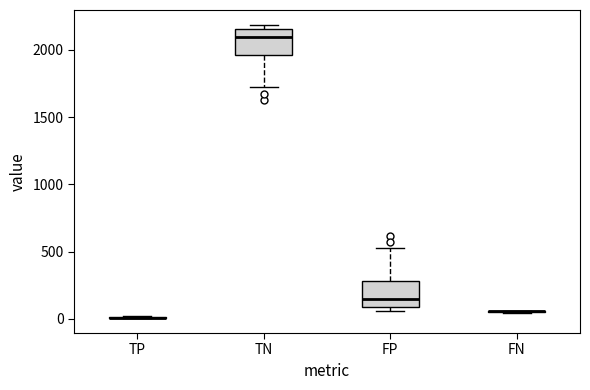

Reading left to right, read every box against the y-axis: the position of its median line, the range the box covers, and the ends of its whiskers. The values are not printed on the chart, so give them approximately, as read against the axis.

TP: box collapsed to a line at 0, whiskers 0 to 0
TN: median 2100, box 1950 to 2150, whiskers 1700 to 2200
FP: median 150, box 100 to 300, whiskers 50 to 550
FN: box collapsed to a line at 50, whiskers 50 to 50